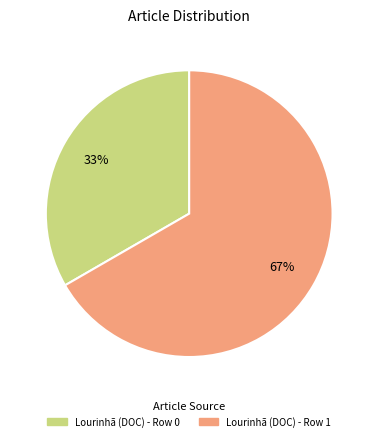

The Lourinhã (DOC) - Row 0 slice represents 46% of the pie. True or false?

False